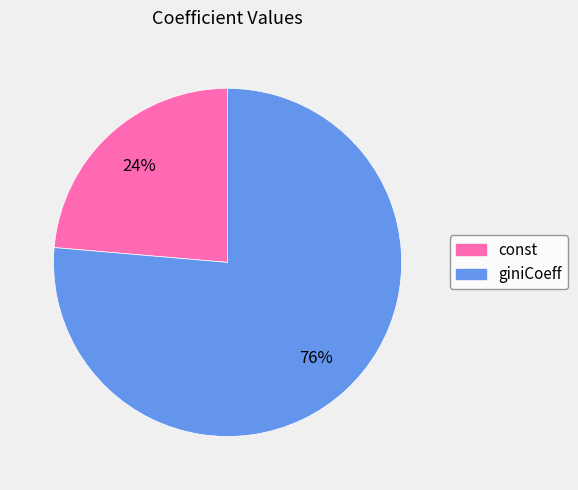

Which category has the smallest portion of the pie?

const